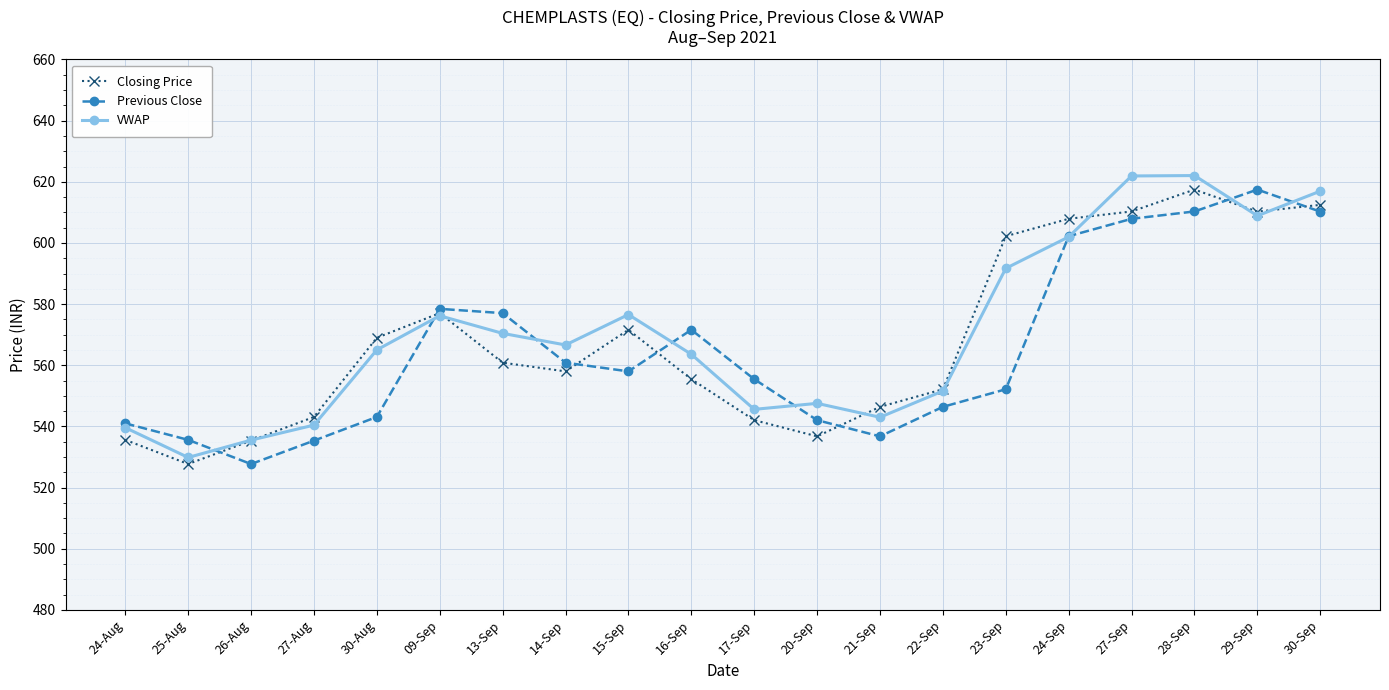

Which series has the largest range (max minus min)?

VWAP